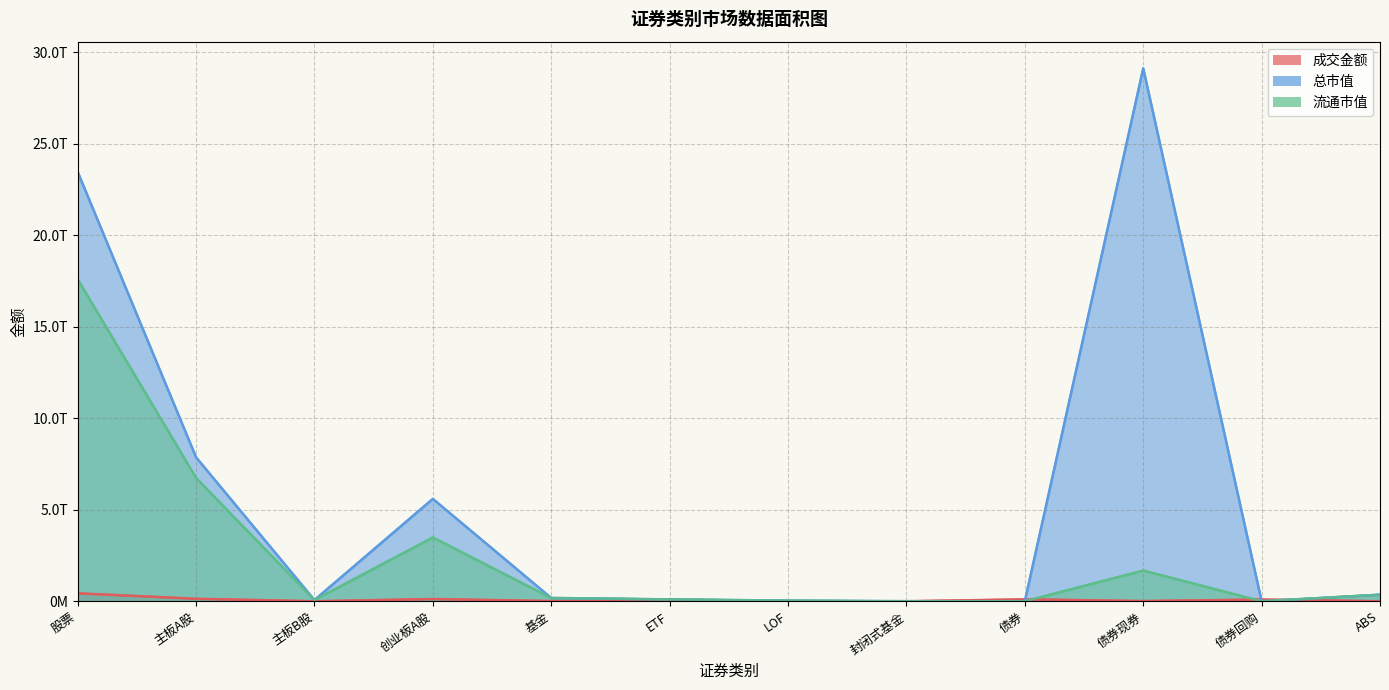

Is it true that 成交金额 equals 134327840547.1 at 主板A股?

True